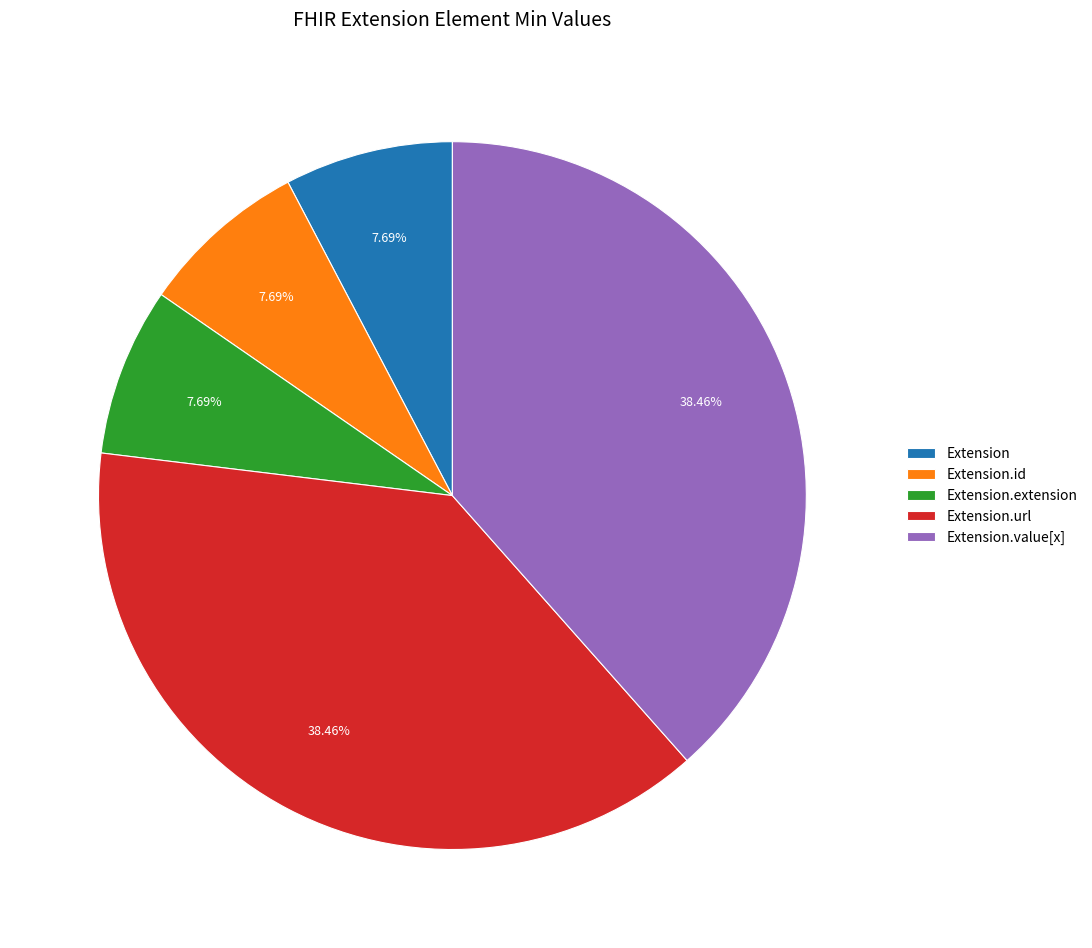

How many segments does this pie chart have?

5